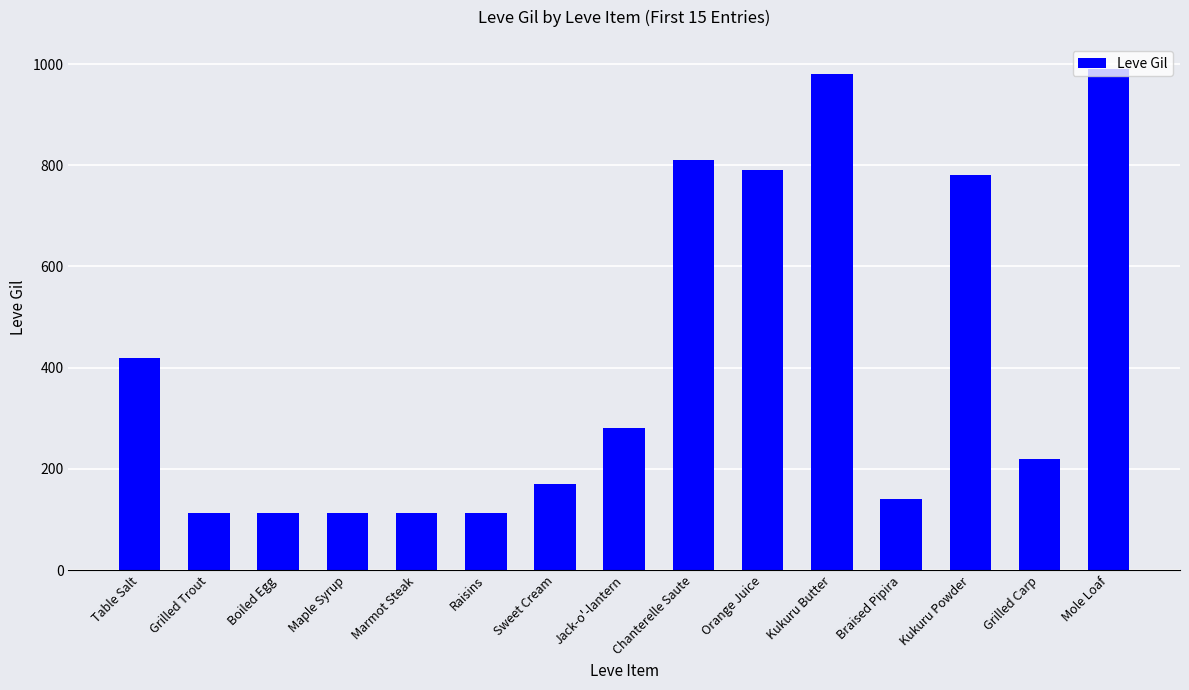

Approximately how many times larger is the value at Jack-o'-lantern compared to Mole Loaf?

0.3